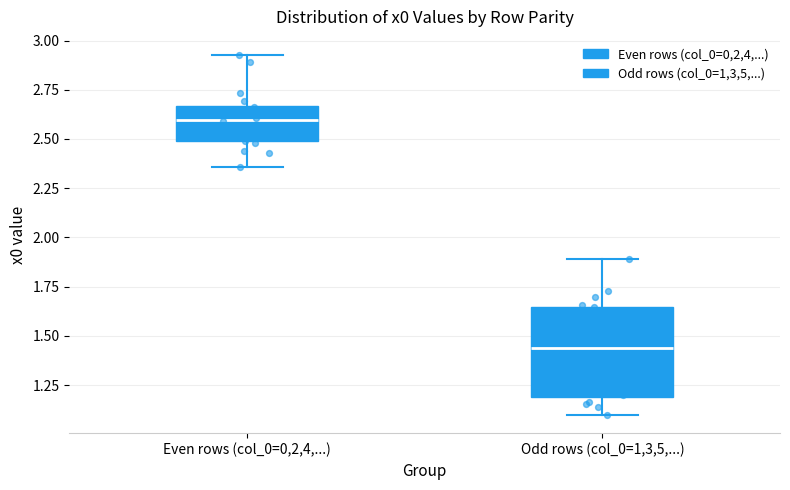

Where does the lower whisker of the box for Even rows (col_0=0,2,4,...) end on the y-axis? The values are not printed on the chart, so give them approximately, as read against the axis.

2.35